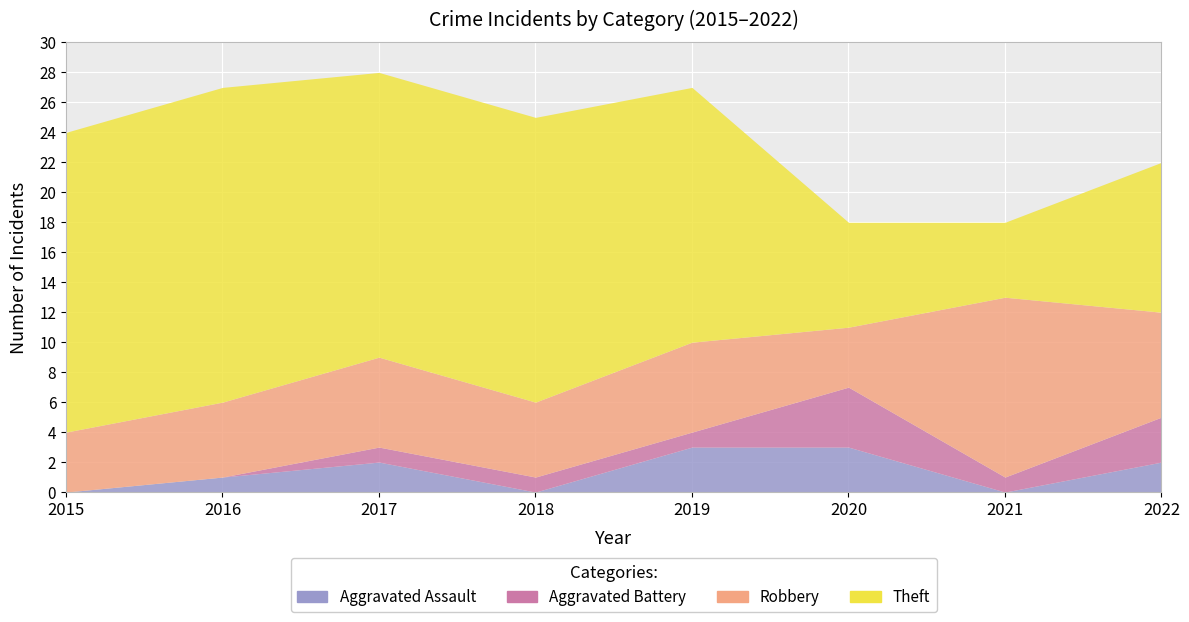

True or false: Aggravated Battery and Robbery cross at least once.

False